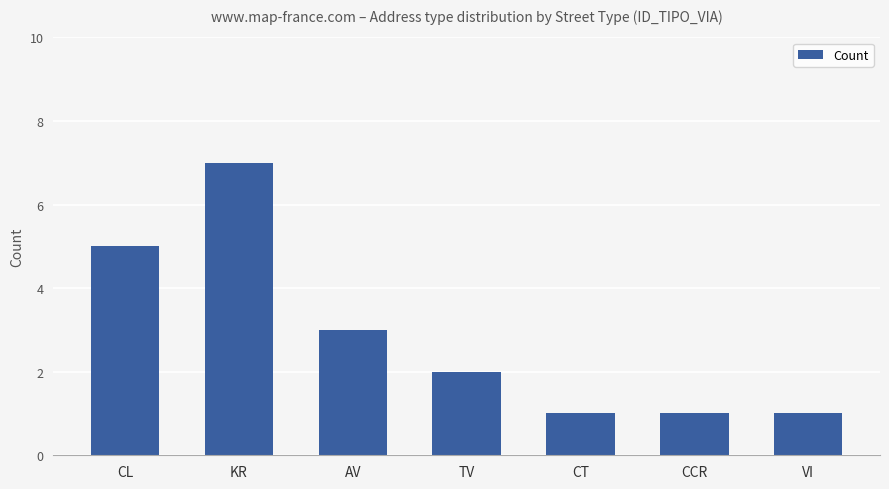

How many series are shown in this chart?

1